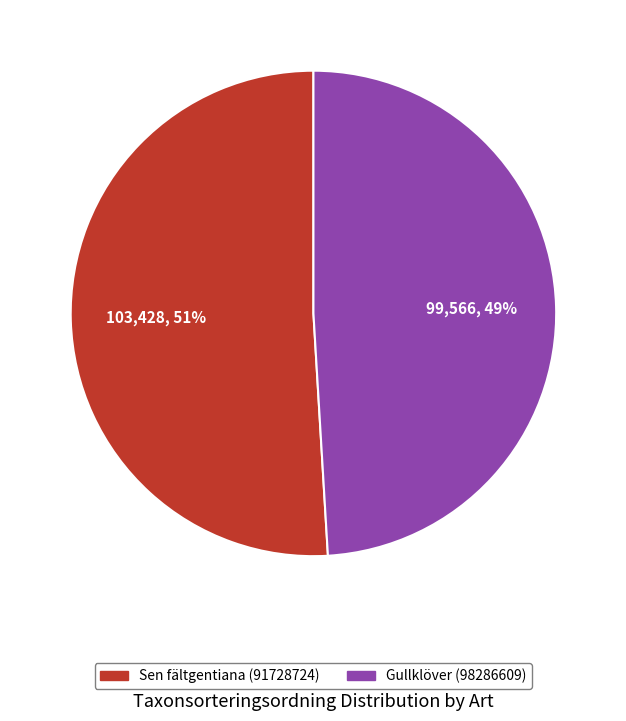

Is Sen fältgentiana (91728724) the majority of the pie?

Yes